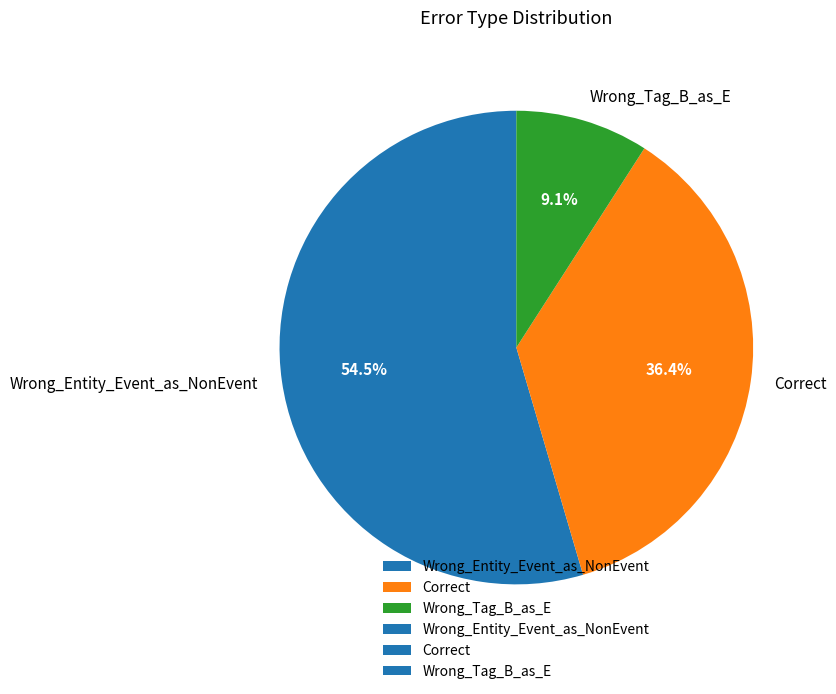

Count the number of slices in the pie.

3